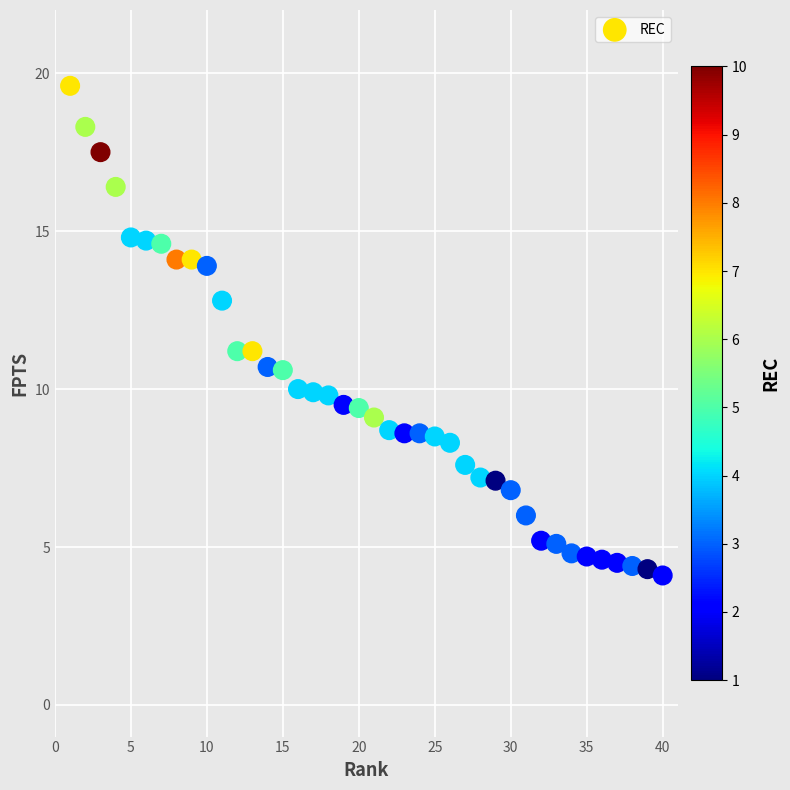

What is the range of Y values (max minus min)?

15.5